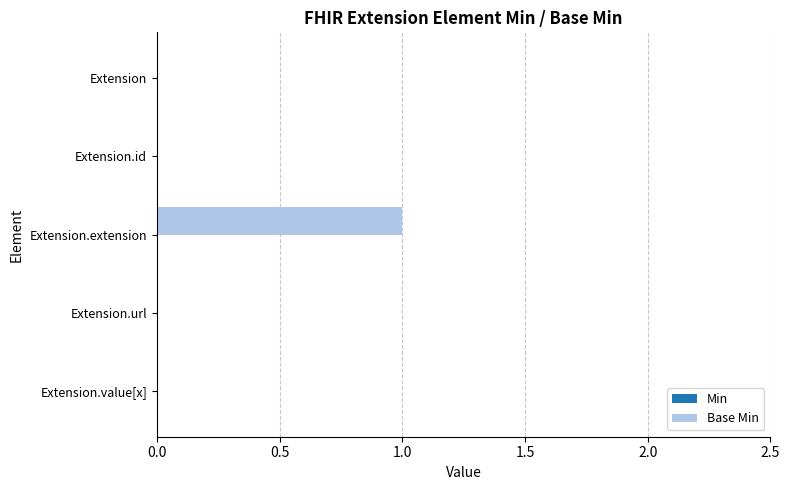

Between Extension.extension and Extension, which is larger?

Extension.extension